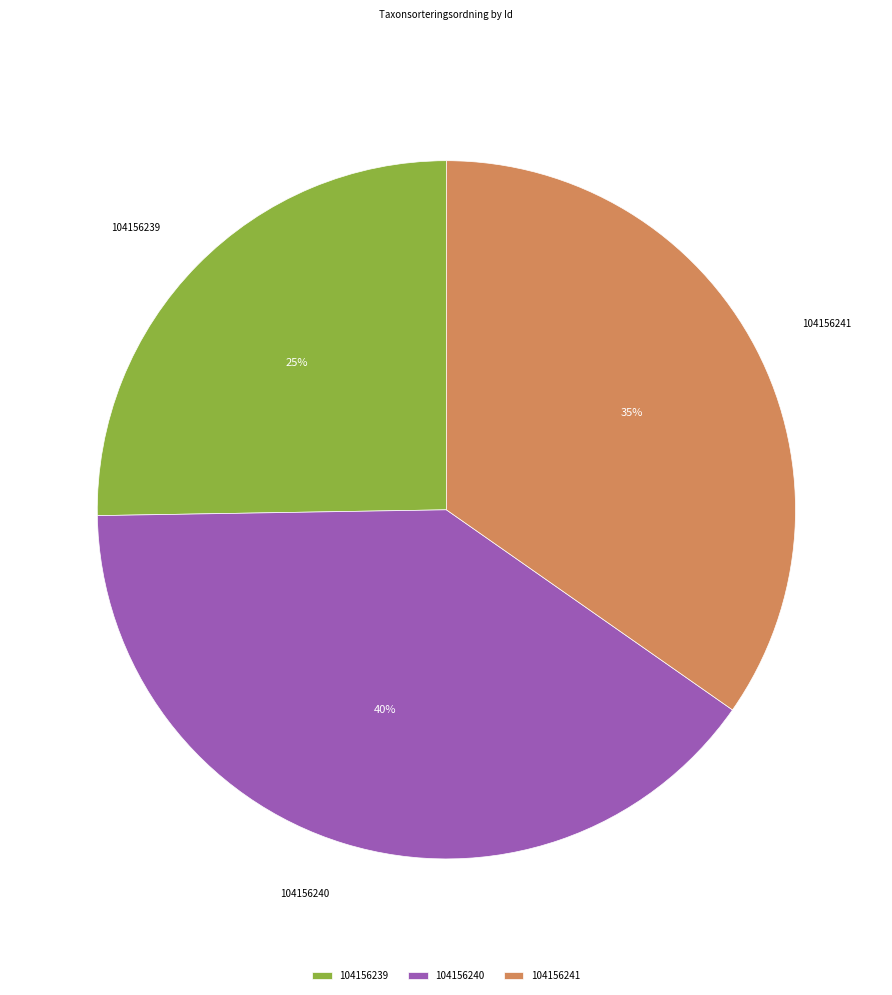

Is it true that 104156241 is 25% of the pie?

False